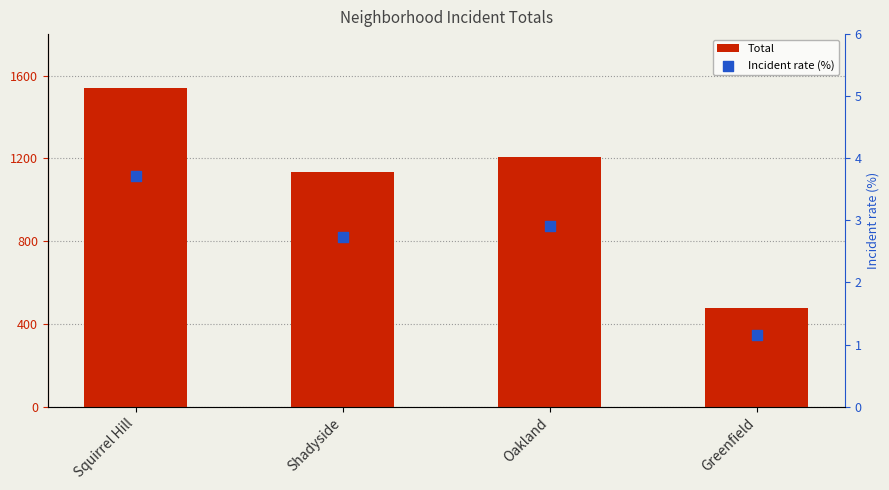

What are all the series names shown in the legend?

Total, Incident rate (%)